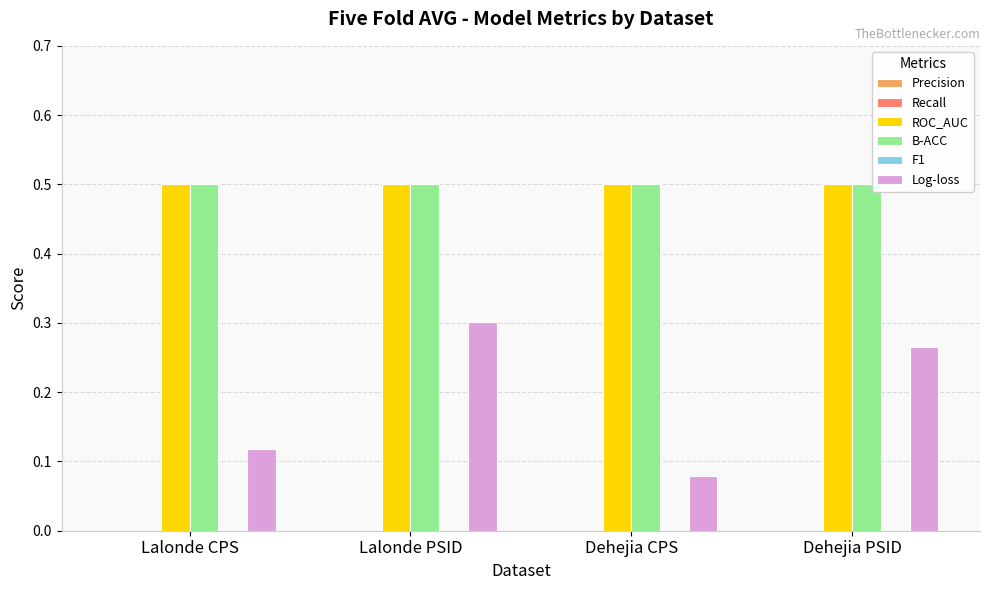

Where is Log-loss nearest to the value 0?

Dehejia CPS